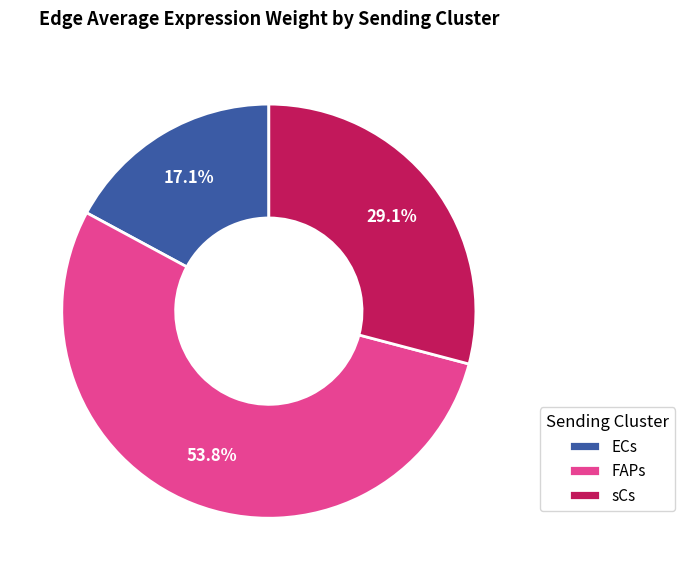

To the nearest percent, what is the combined percentage of ECs and FAPs?

71%